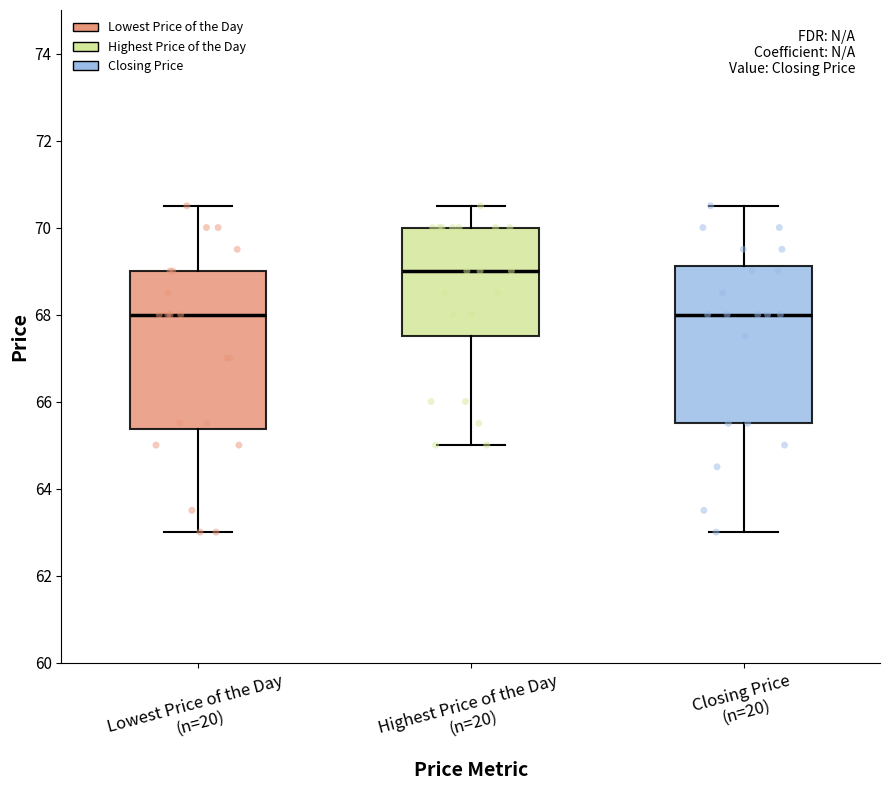

Reading left to right, read every box against the y-axis: the position of its median line, the range the box covers, and the ends of its whiskers. The values are not printed on the chart, so give them approximately, as read against the axis.

Lowest Price of the Day (n=20): median 68.0, box 65.4 to 69.0, whiskers 63.0 to 70.6
Highest Price of the Day (n=20): median 69.0, box 67.6 to 70.0, whiskers 65.0 to 70.6
Closing Price (n=20): median 68.0, box 65.6 to 69.2, whiskers 63.0 to 70.6